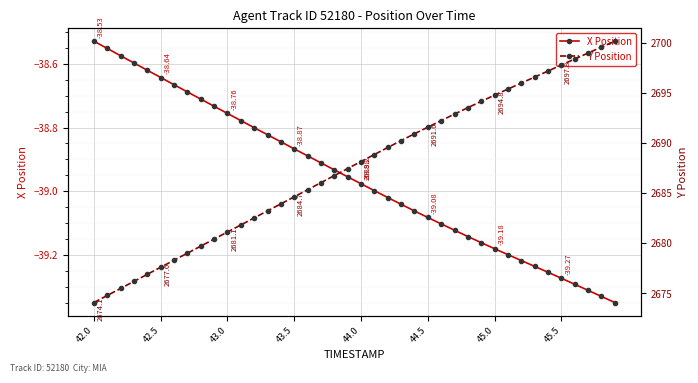

True or false: X Position has more than 0 points higher than both neighbors.

False